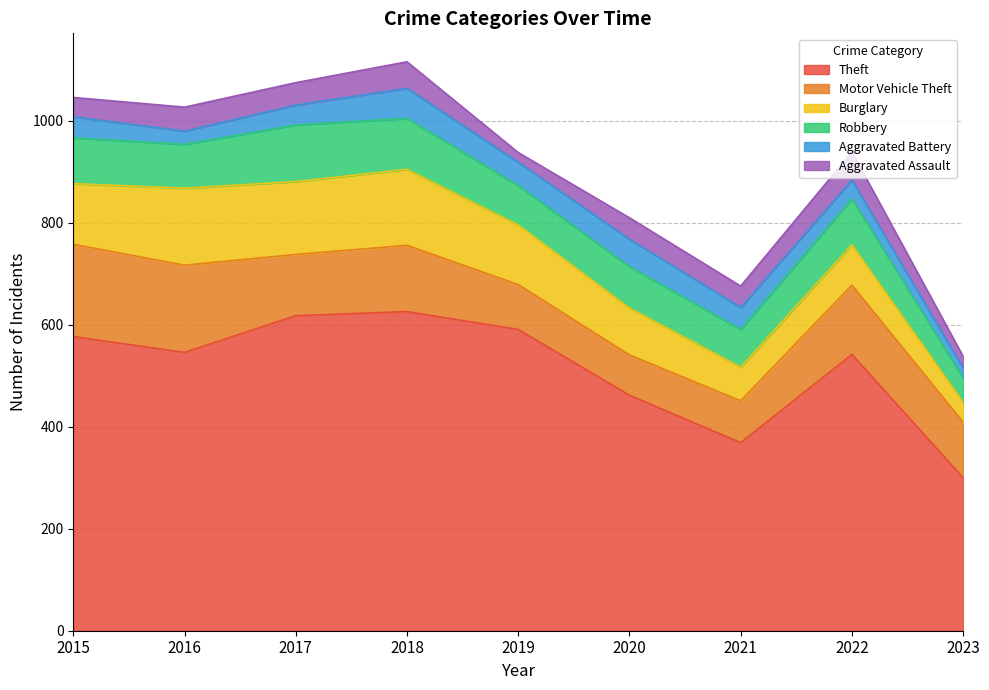

Reading right to left, extract all data points from this chart.

Theft: 300	542	369	462	591	626	618	546	577
Motor Vehicle Theft: 109	136	82	79	88	130	120	171	181
Burglary: 39	79	66	92	117	149	143	151	119
Robbery: 48	90	74	81	77	100	111	86	90
Aggravated Battery: 19	37	43	54	46	59	39	26	41
Aggravated Assault: 23	55	42	42	19	52	44	47	38